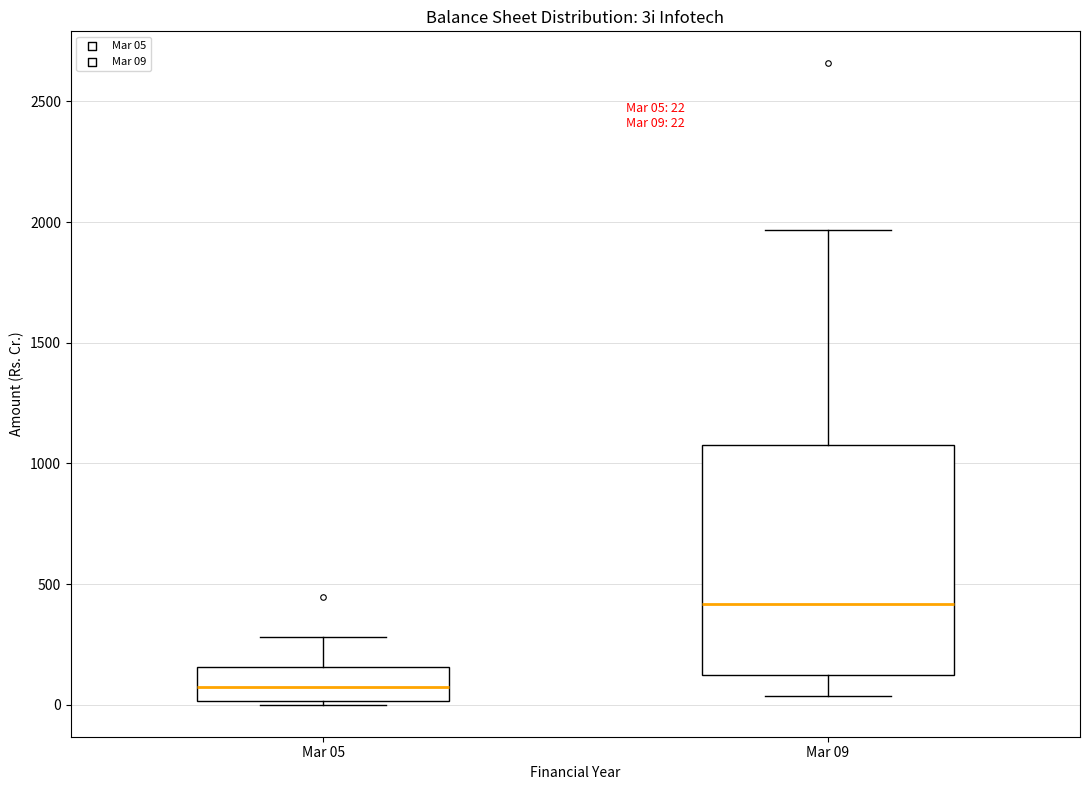

Which box is the tallest, from its lower edge to its upper edge?

Mar 09